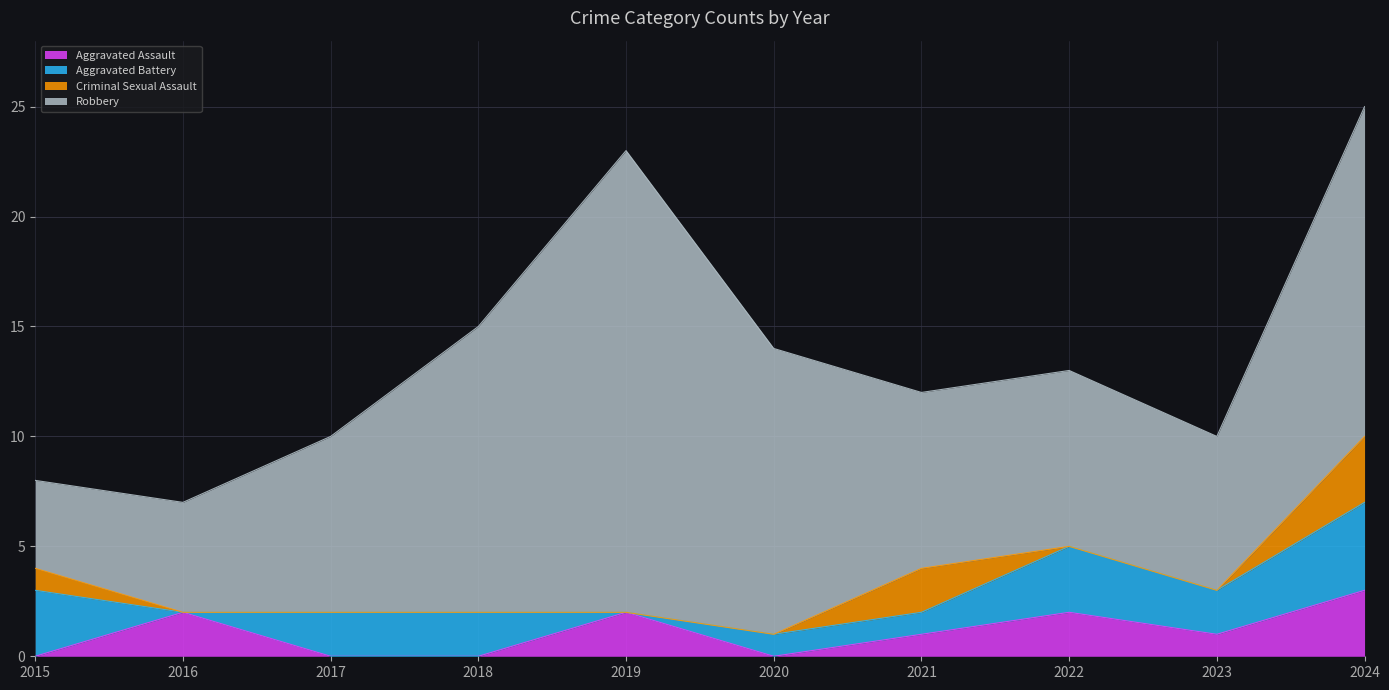

What are all the series names shown in the legend?

Aggravated Assault, Aggravated Battery, Criminal Sexual Assault, Robbery